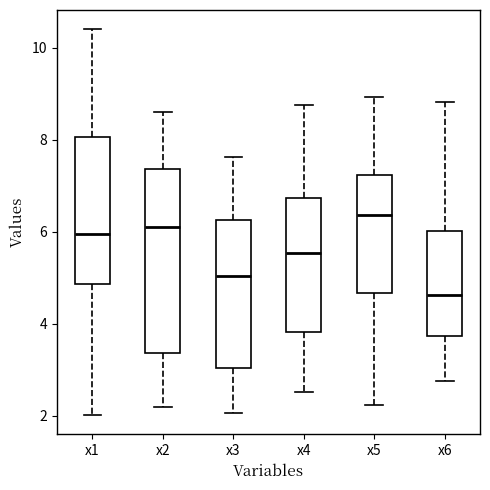

Which box's median line is the highest?

x5